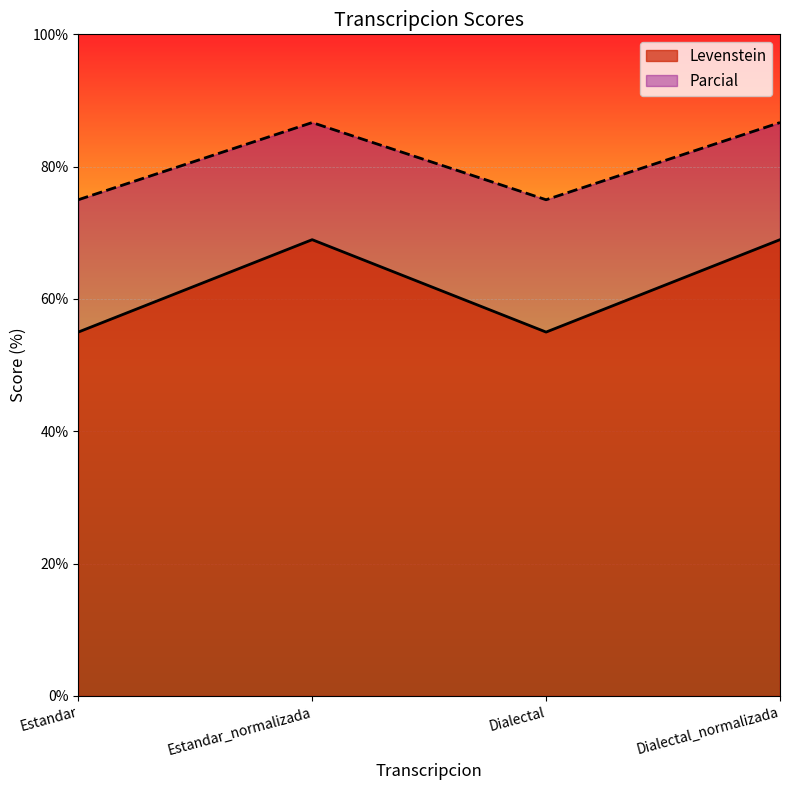

How many interior local peaks does the Levenstein series have?

1